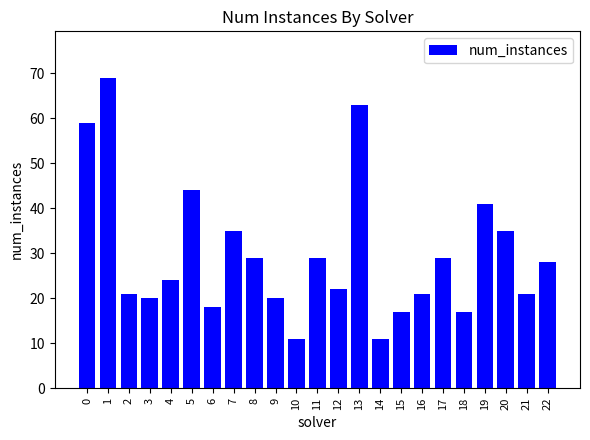

The chart shows a value of 73 at 19. True or false?

False